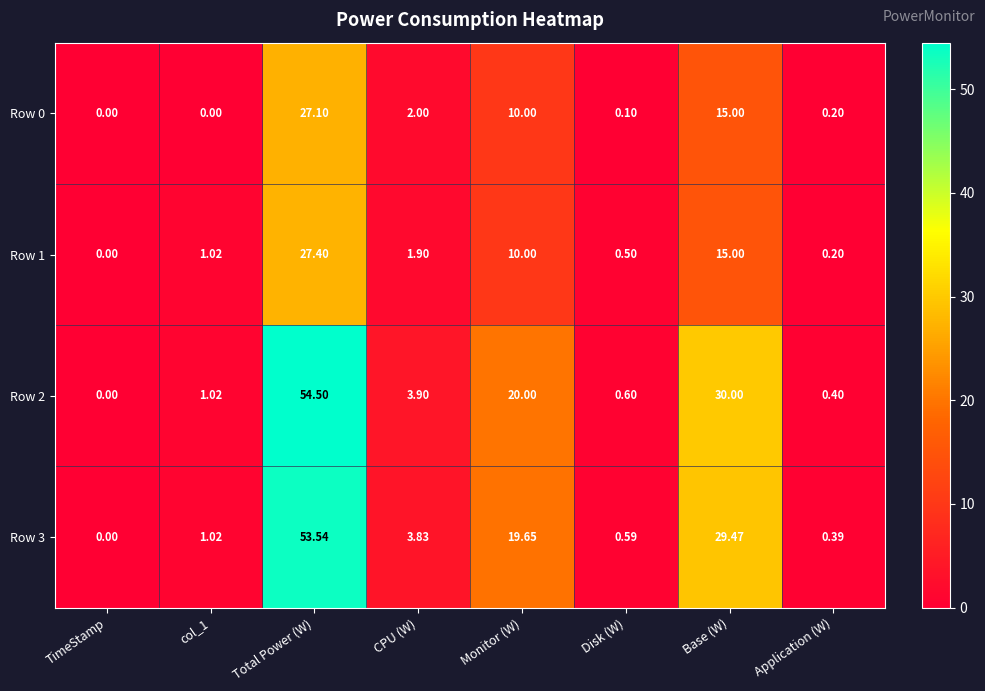

How many data points does each series have?

8